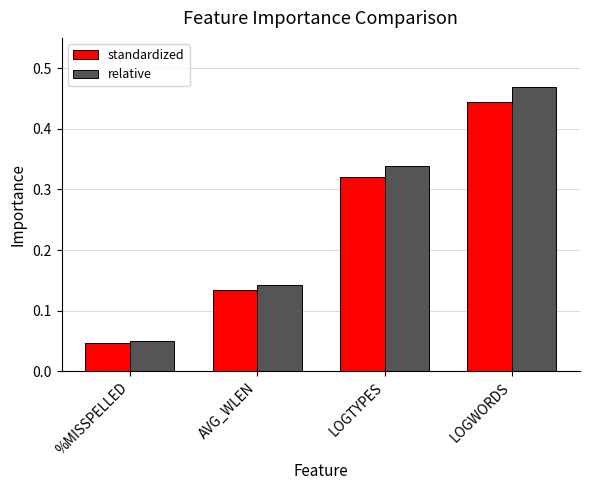

What is the sum of all relative values?

1.0